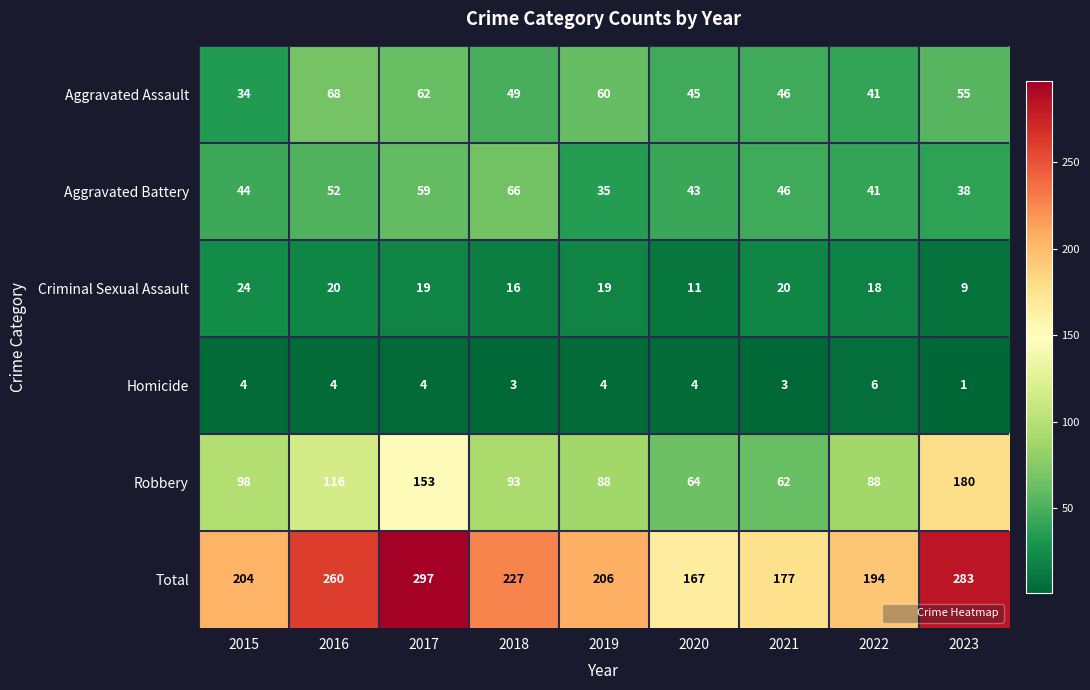

At which category does the chart reach its peak across all series?

2017